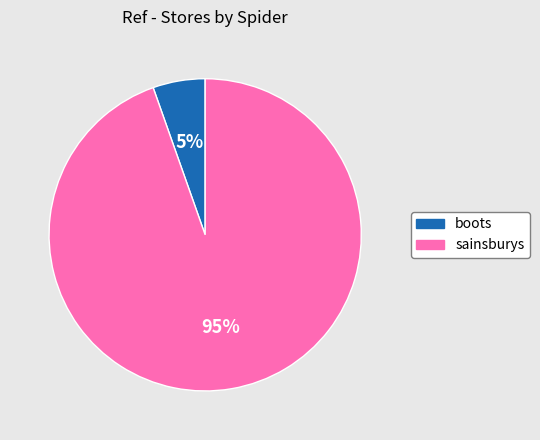

How many slices are in this pie chart?

2